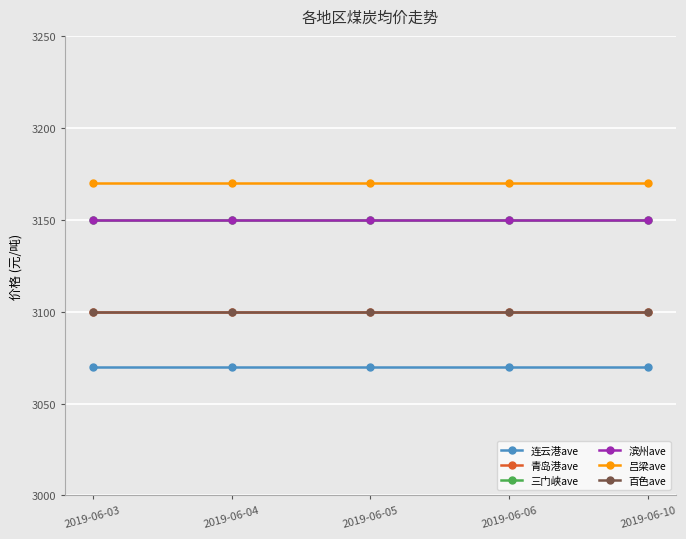

True or false: 吕梁ave and 连云港ave intersect in this chart.

False